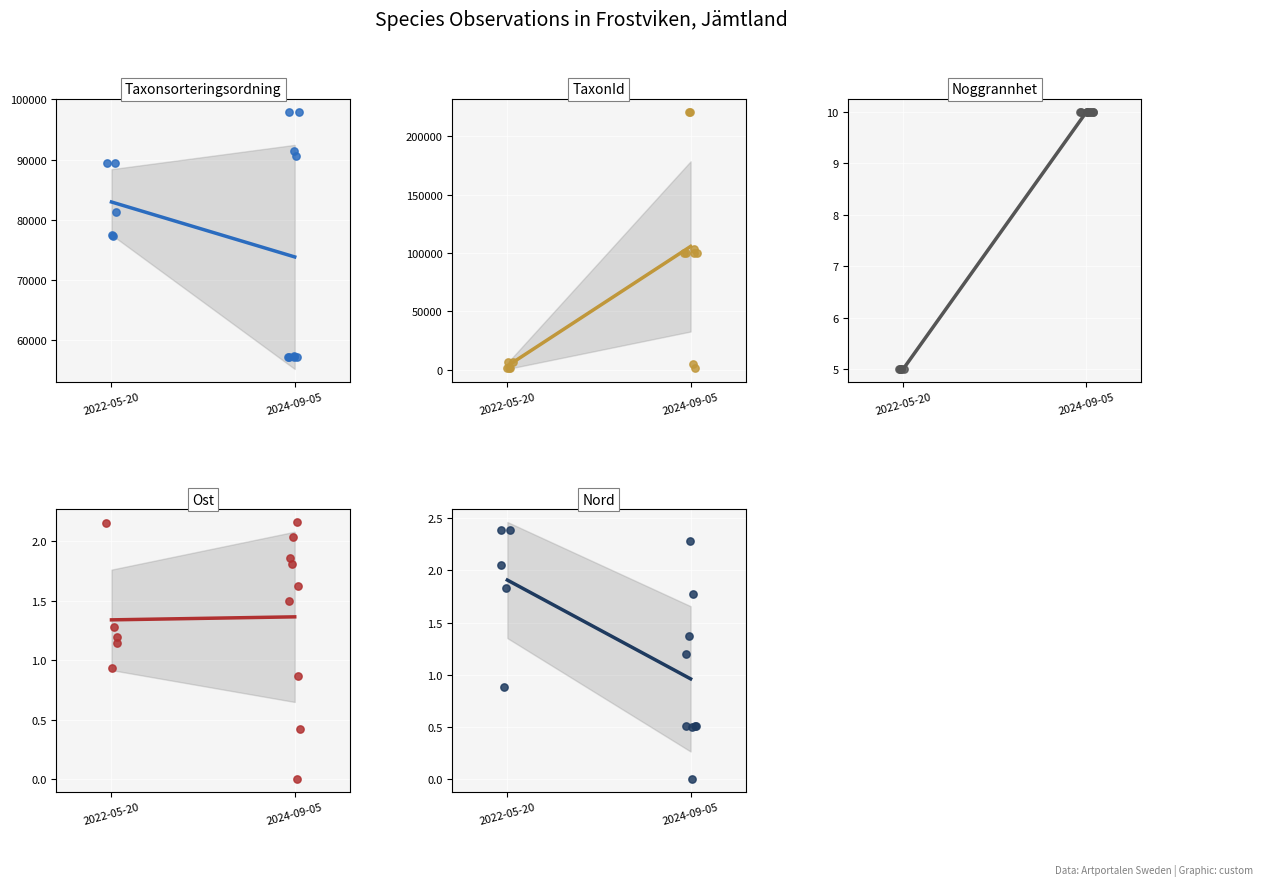

Is the value of Noggrannhet at 4 greater than the value of Taxonsorteringsordning at 2024-09-05?

No